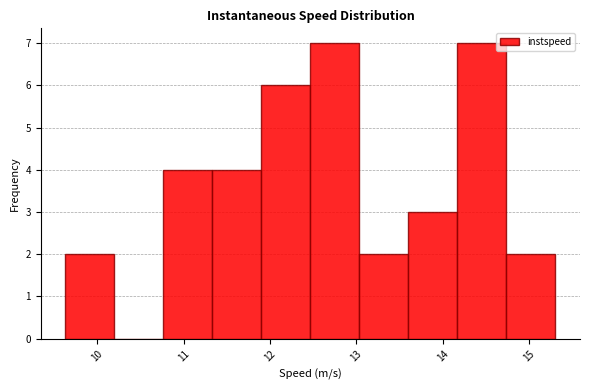

Reading left to right, transcribe this chart: for each bar, give the range it covers on the x-axis and its height. Neither the bar edges nor the heights are printed on the chart, so give them approximately, as read against the axes.

9.6 to 10.2: 2
10.2 to 10.8: 0
10.8 to 11.3: 4
11.3 to 11.9: 4
11.9 to 12.5: 6
12.5 to 13.0: 7
13.0 to 13.6: 2
13.6 to 14.2: 3
14.2 to 14.7: 7
14.7 to 15.3: 2